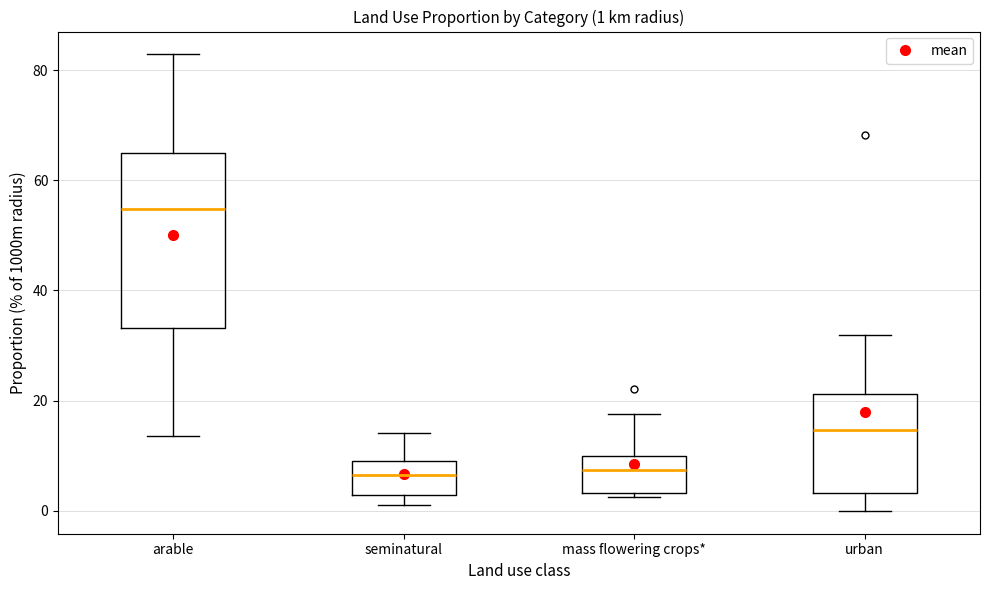

Comparing the boxes themselves (not the whiskers), which one is the tallest?

arable